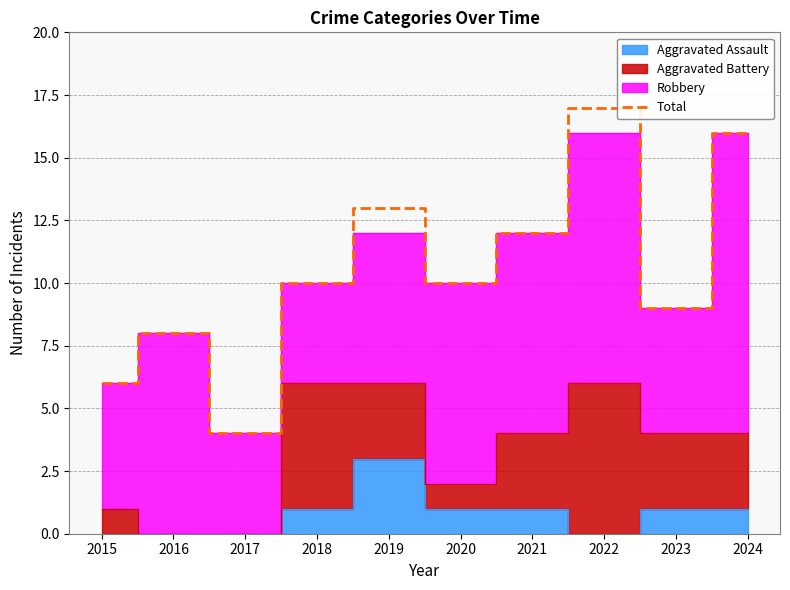

The value at 2015 is 6. True or false?

True